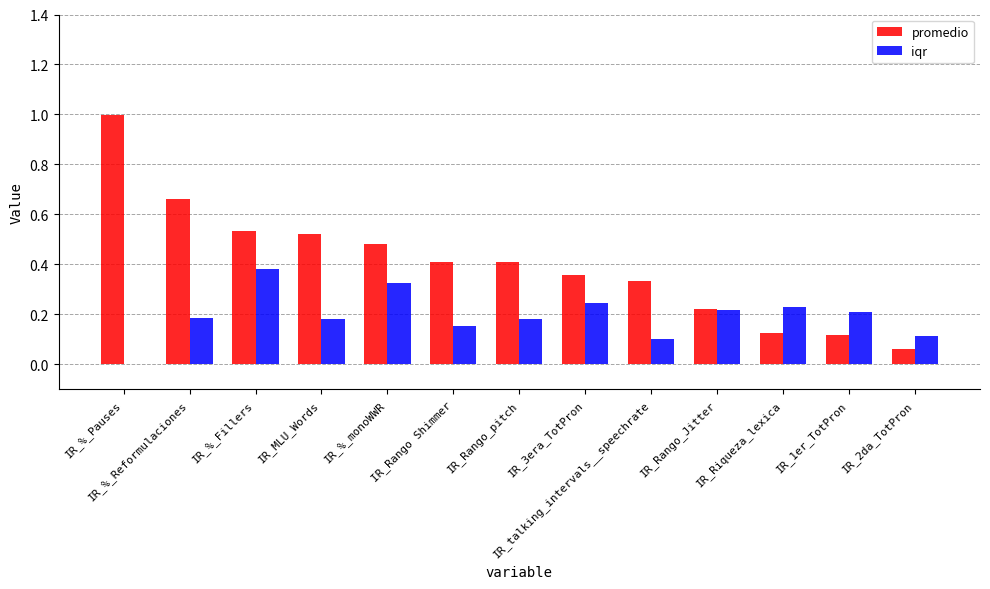

What is the greatest value displayed?

1.0